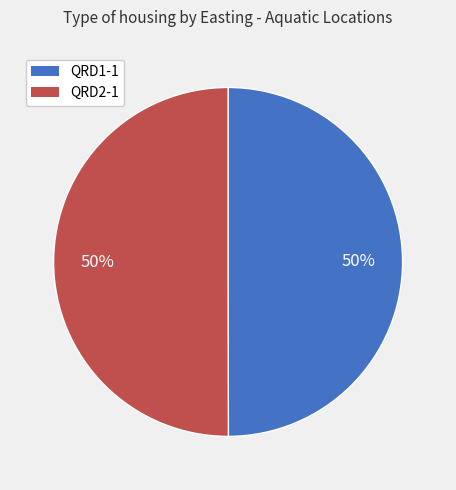

What percentage is the QRD1-1 slice, to the nearest percent?

50%